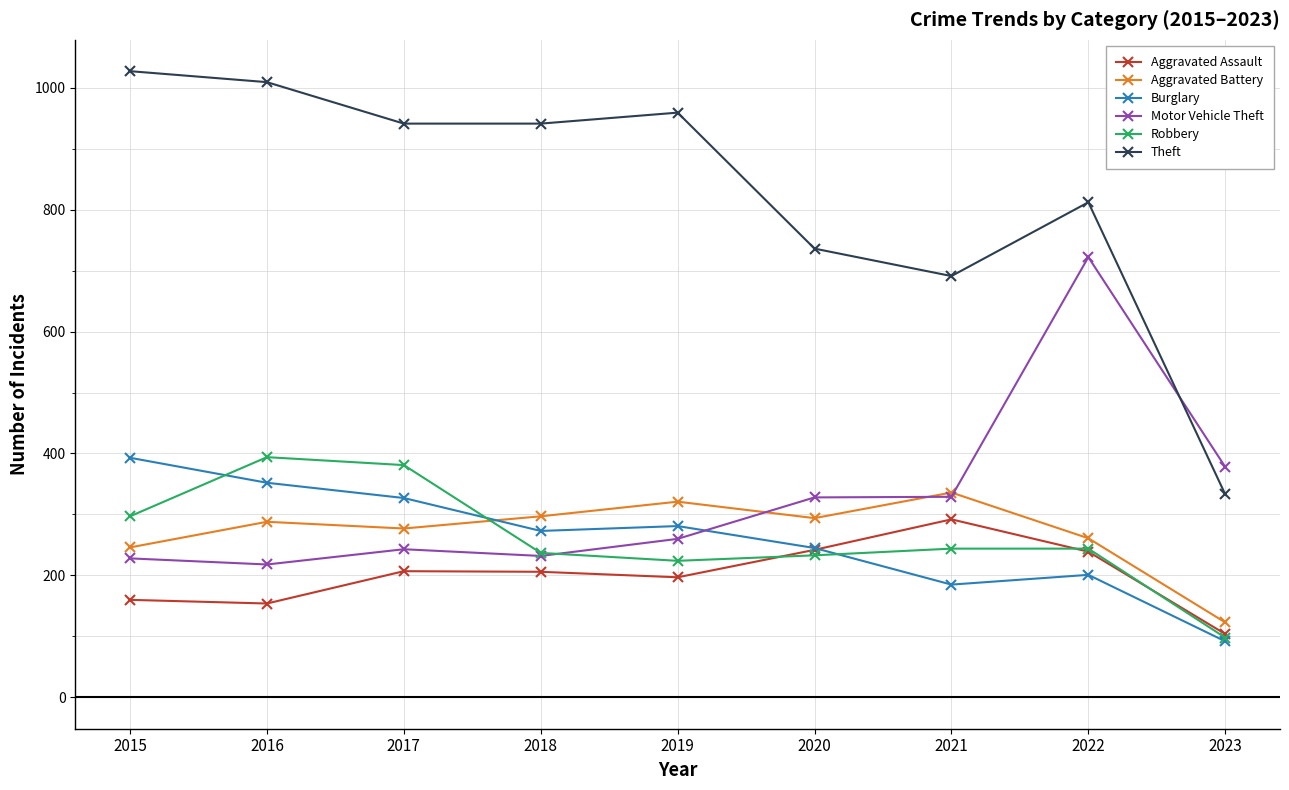

How many intersections are there between Burglary and Motor Vehicle Theft?

1